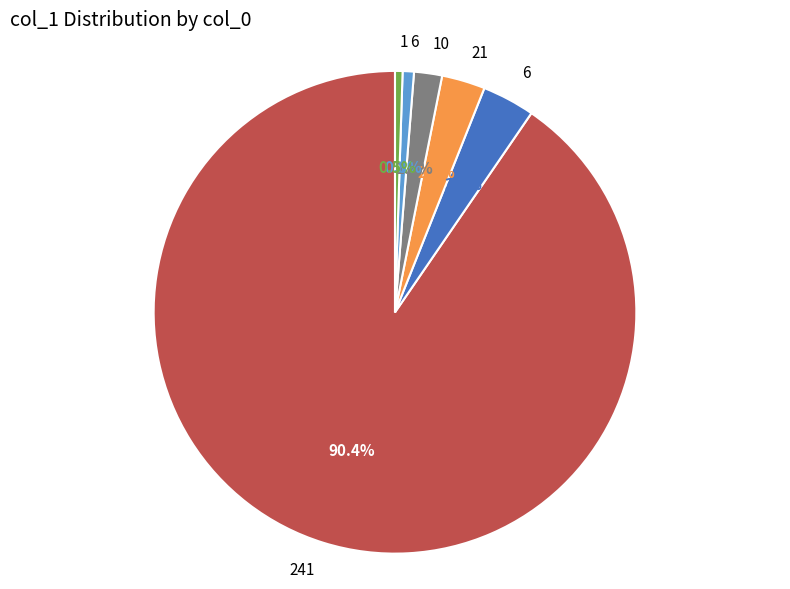

Does any single category account for the majority?

Yes